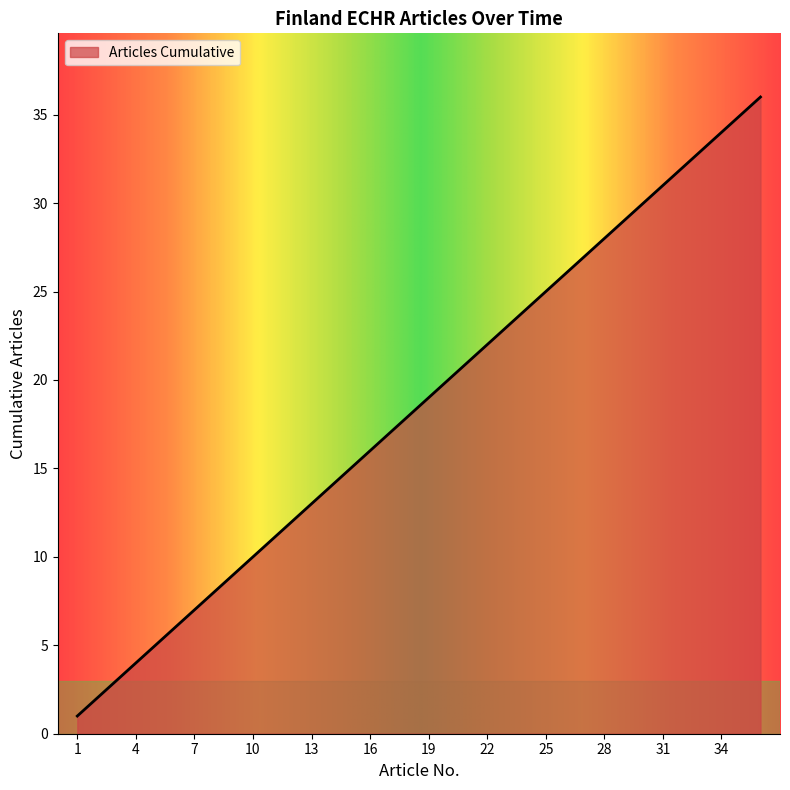

What is the greatest value displayed?

36